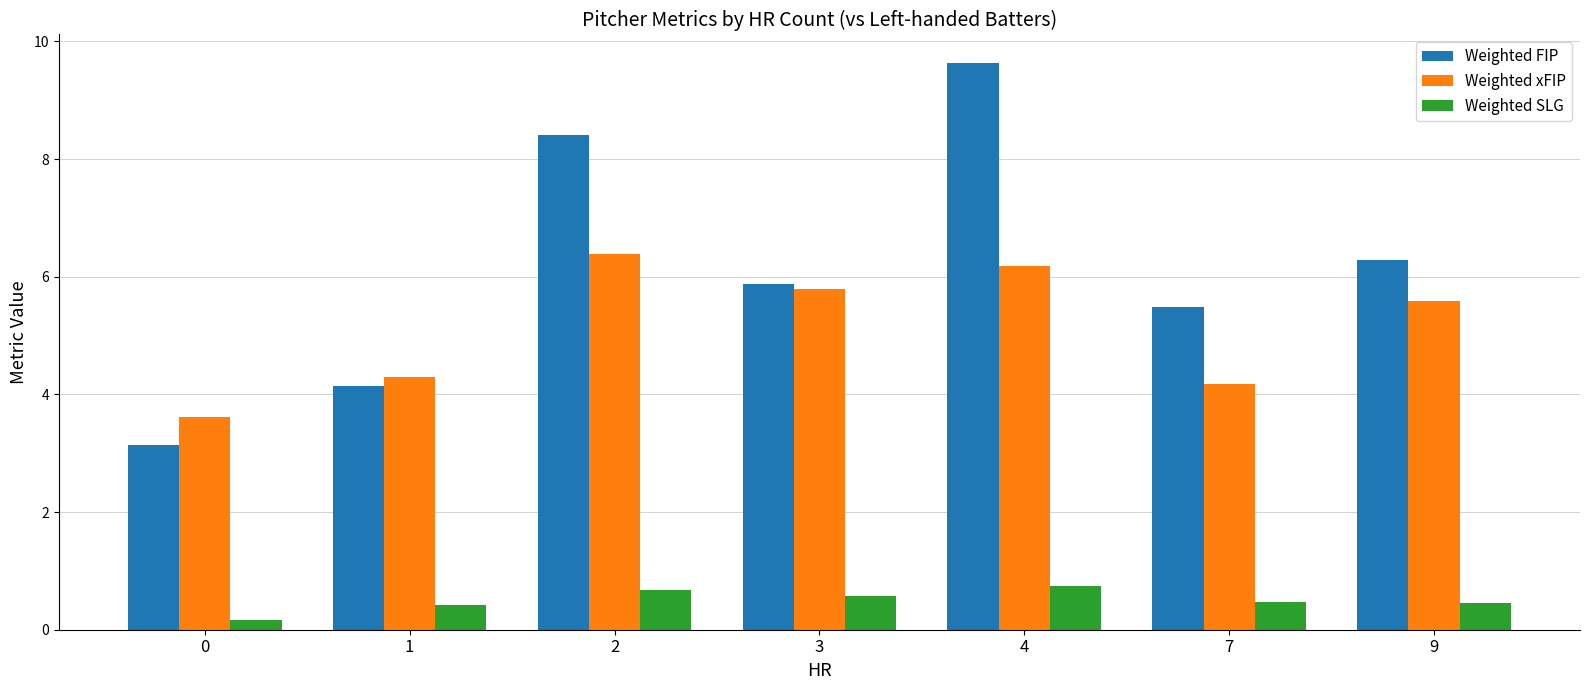

What is the maximum value shown in the chart?

9.6